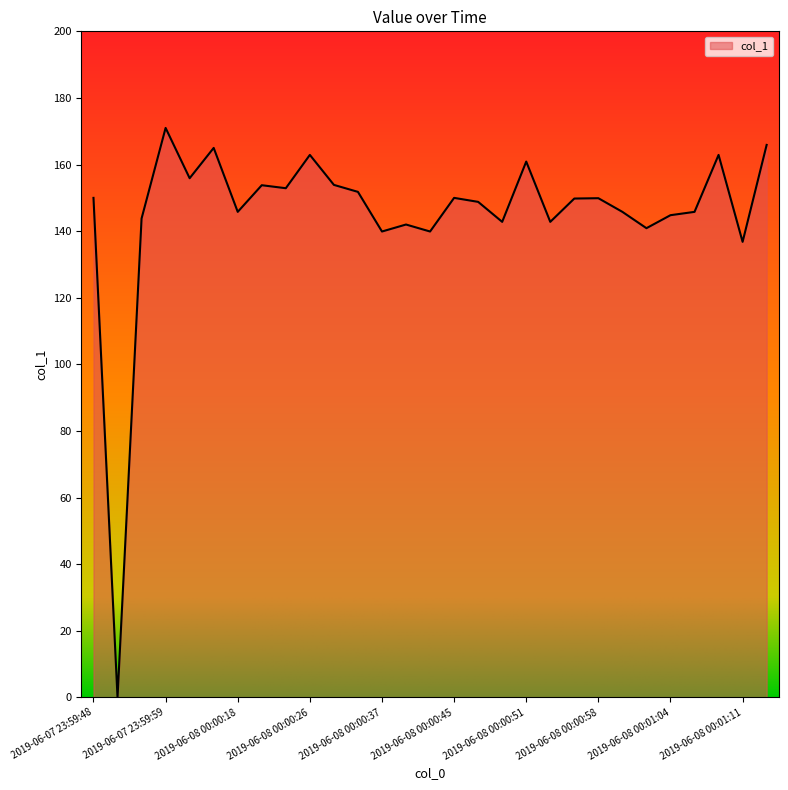

What is the maximum value shown in the chart?

171.0